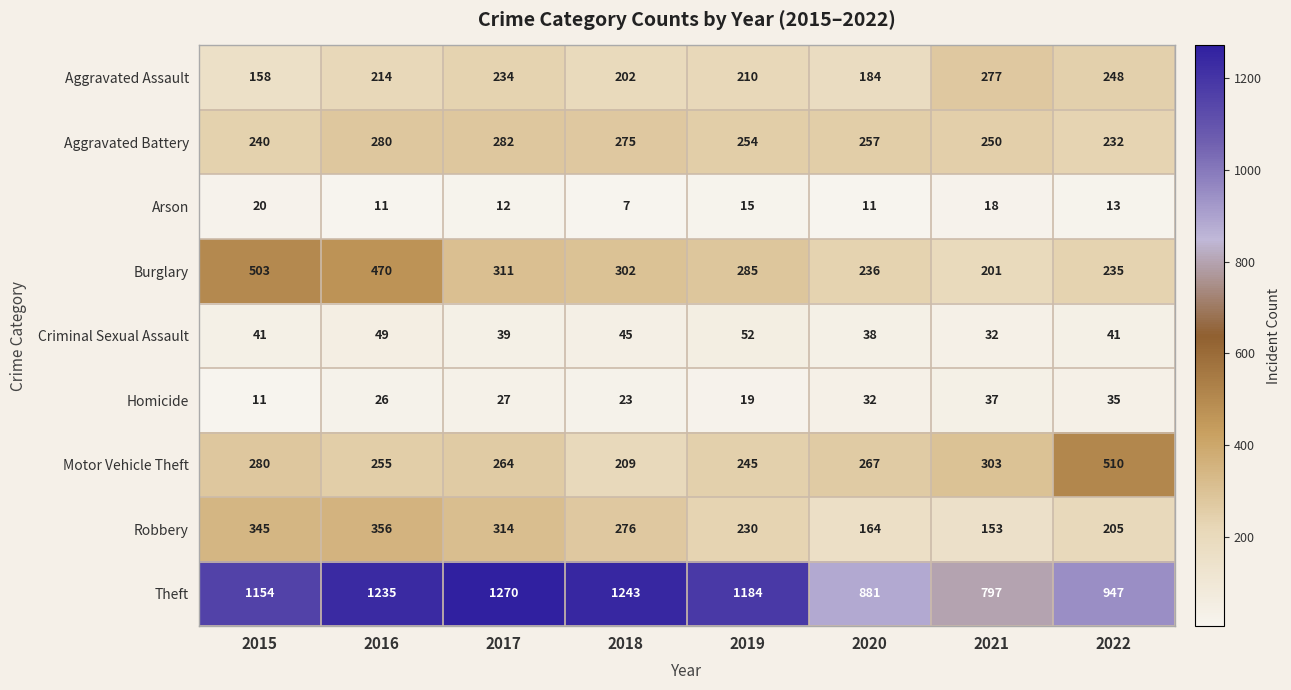

Which series has the largest total across all categories?

Theft